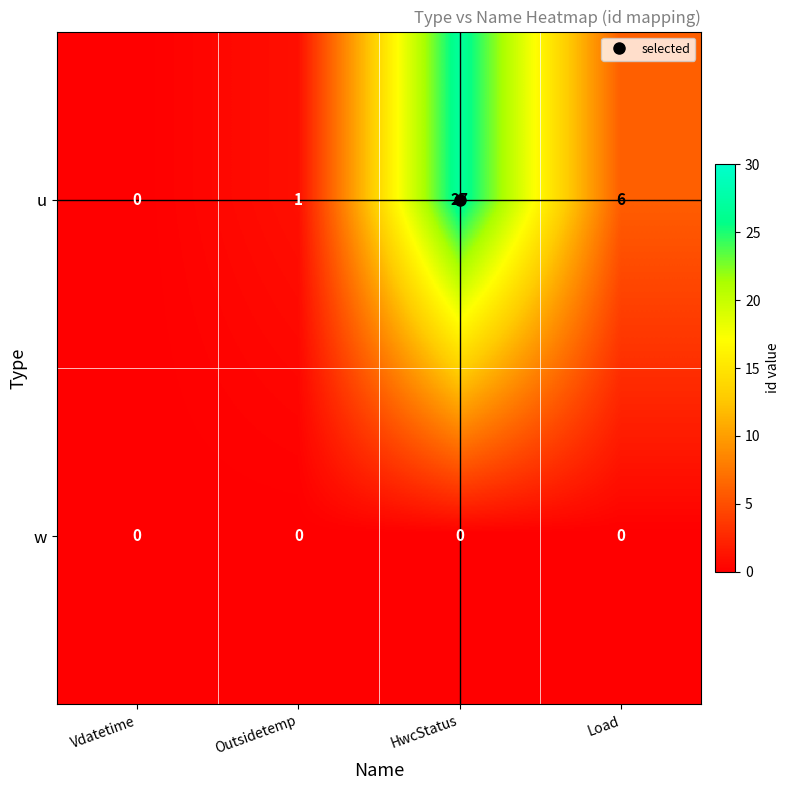

List the series in order of their peak value, highest first.

u, w